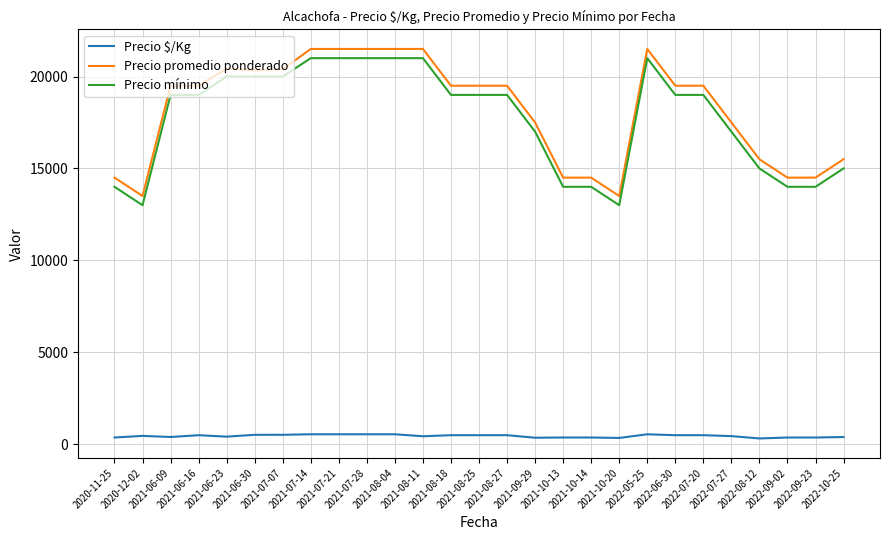

True or false: Precio mínimo has a value of 13000 at 2020-12-02.

True